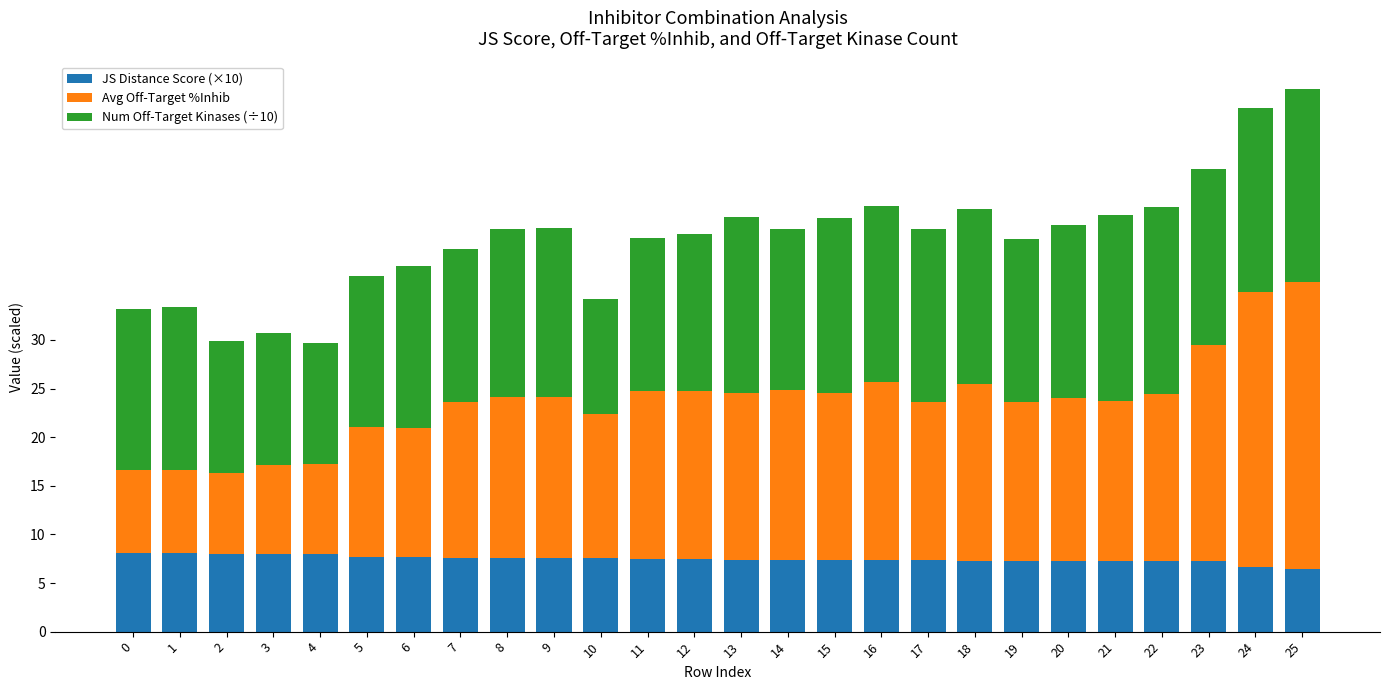

What is the minimum value for JS Distance Score (×10)?

6.4